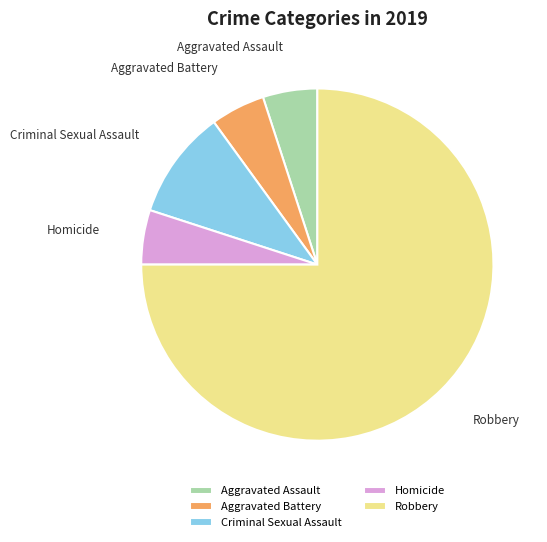

Which category has the biggest portion of the pie?

Robbery